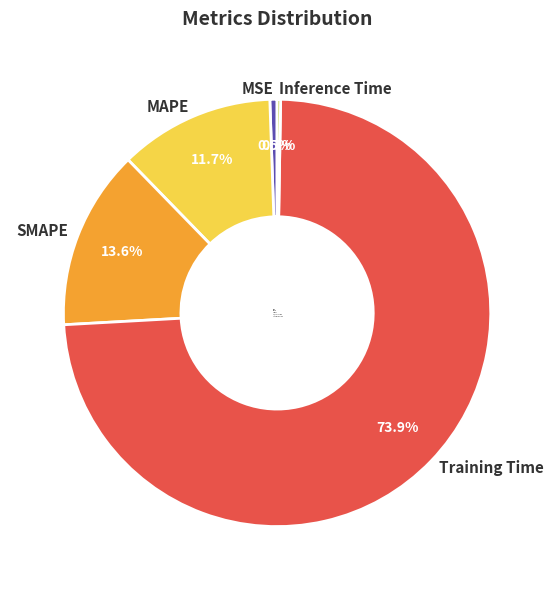

What is the largest slice in the pie chart?

Training Time